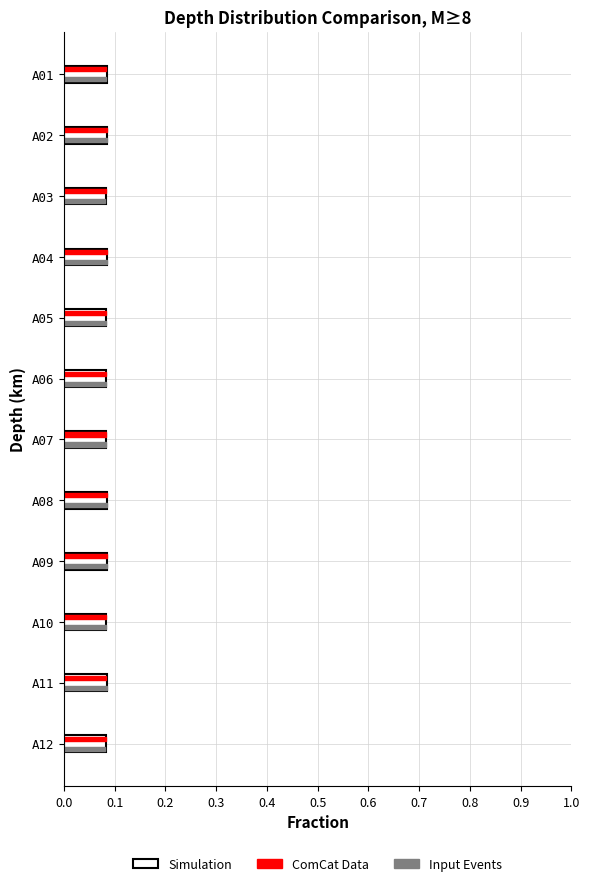

True or false: ComCat Data has a value of 0.0 at A06.

False